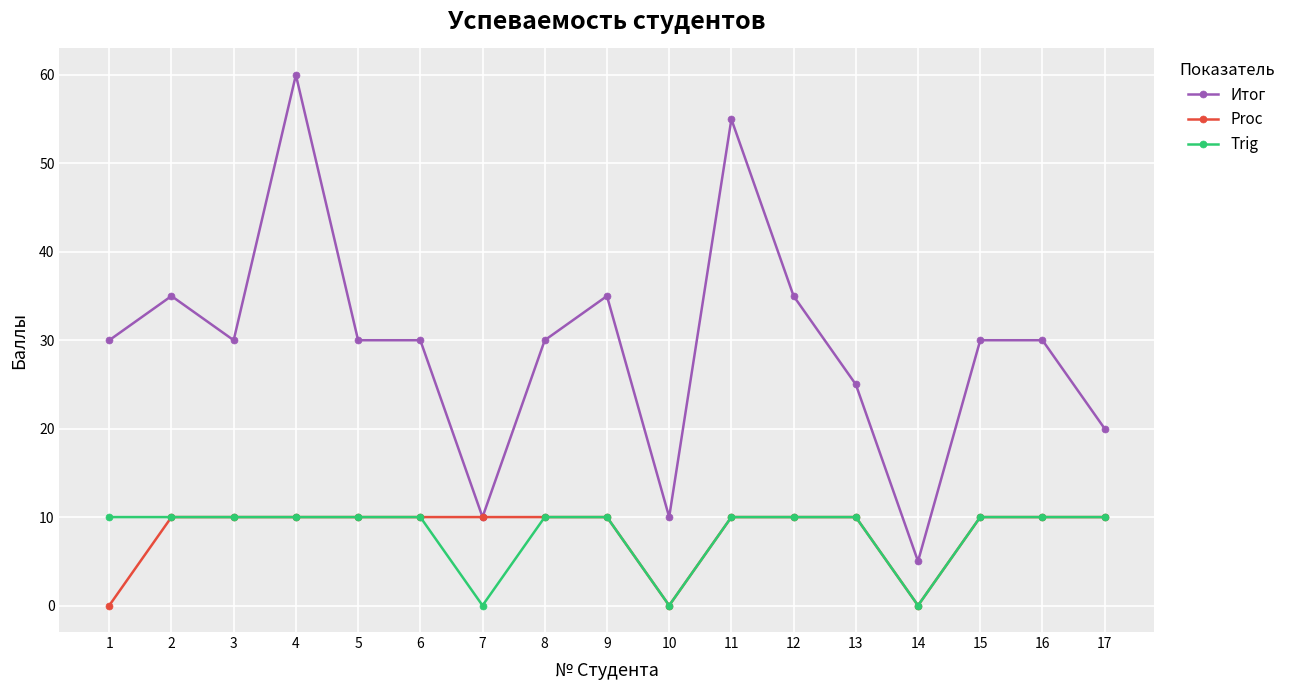

Reading left to right, list all the values displayed in this chart.

Итог: 1=30	2=35	3=30	4=60	5=30	6=30	7=10	8=30	9=35	10=10	11=55	12=35	13=25	14=5	15=30	16=30	17=20
Proc: 1=0	2=10	3=10	4=10	5=10	6=10	7=10	8=10	9=10	10=0	11=10	12=10	13=10	14=0	15=10	16=10	17=10
Trig: 1=10	2=10	3=10	4=10	5=10	6=10	7=0	8=10	9=10	10=0	11=10	12=10	13=10	14=0	15=10	16=10	17=10